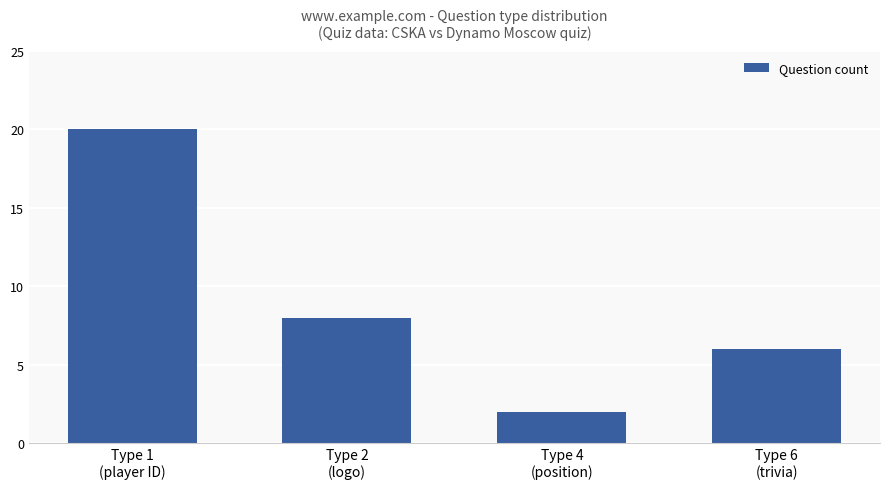

What is the sum of the values at Type 4
(position) and Type 1
(player ID)?

22